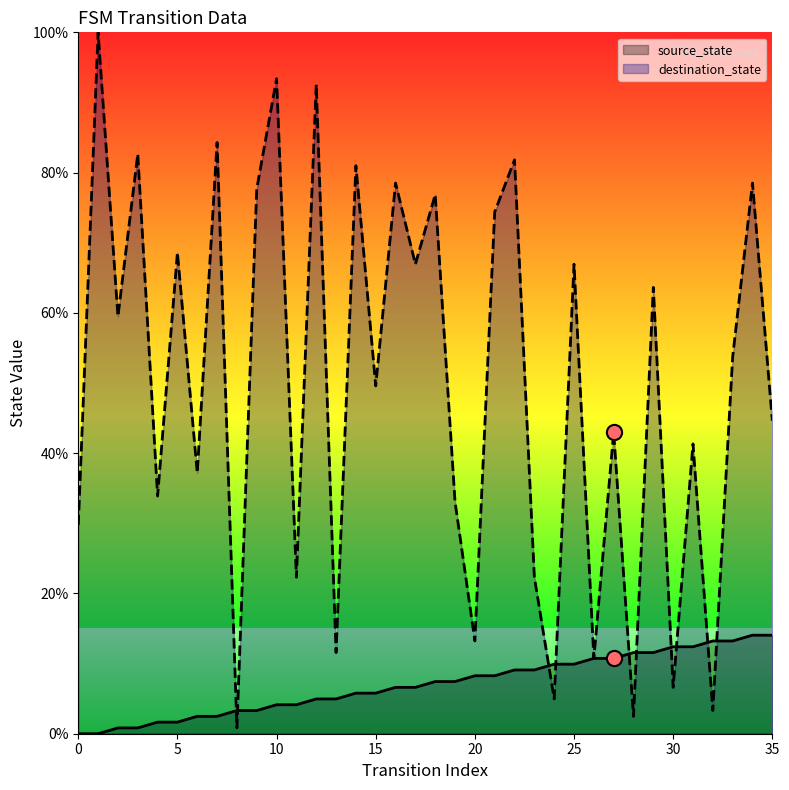

Which series reaches the minimum Y coordinate?

source_state